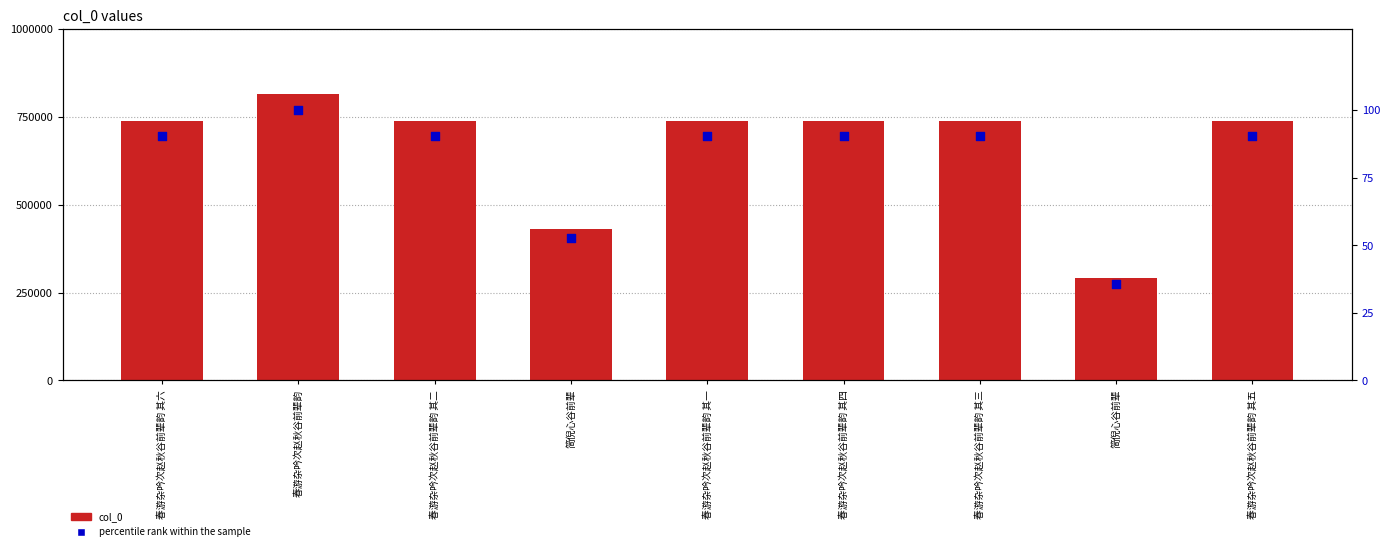

Which series has the widest spread of Y values?

col_0